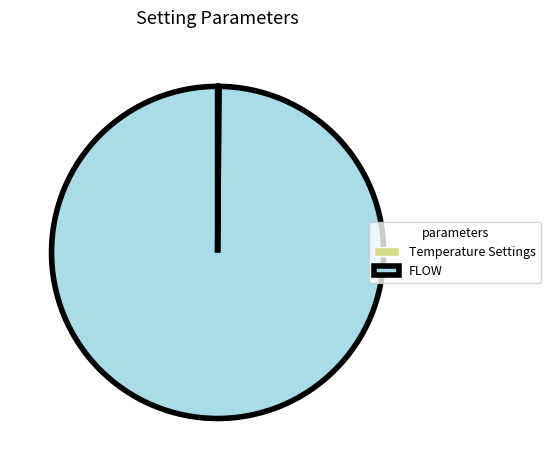

Which category accounts for the majority?

FLOW